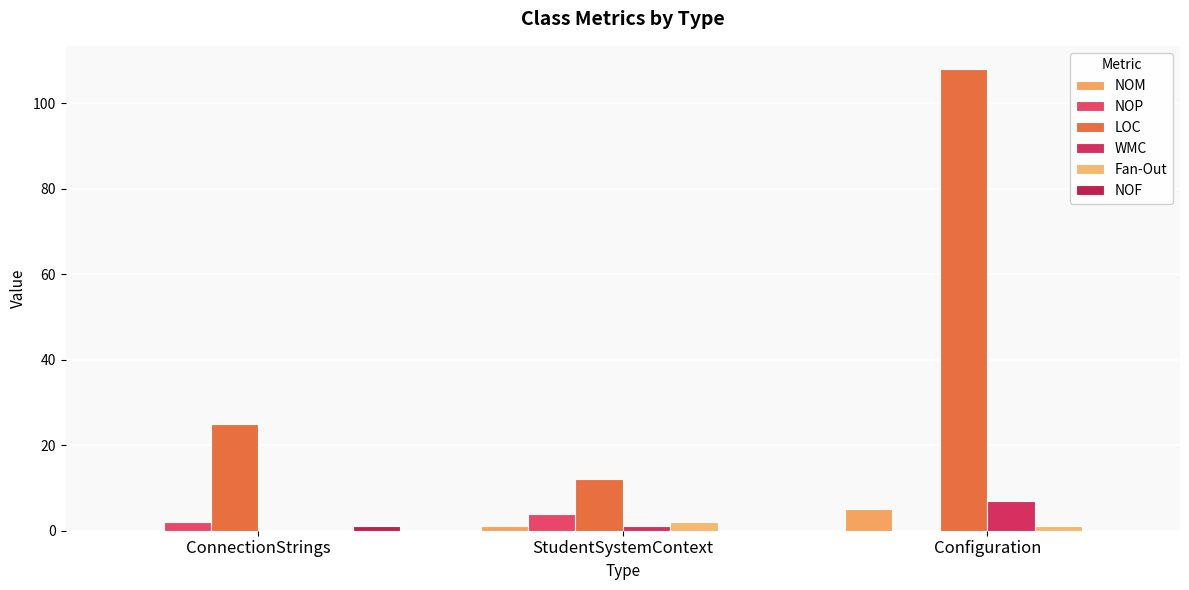

The LOC series shows 42 at ConnectionStrings. True or false?

False